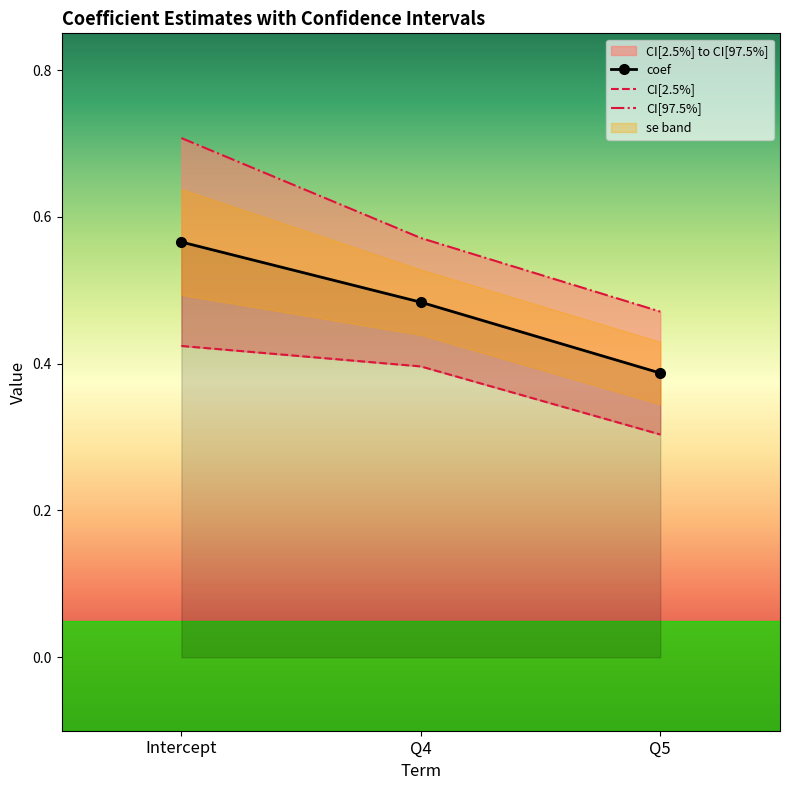

Which series has the largest total across all categories?

CI[97.5%]